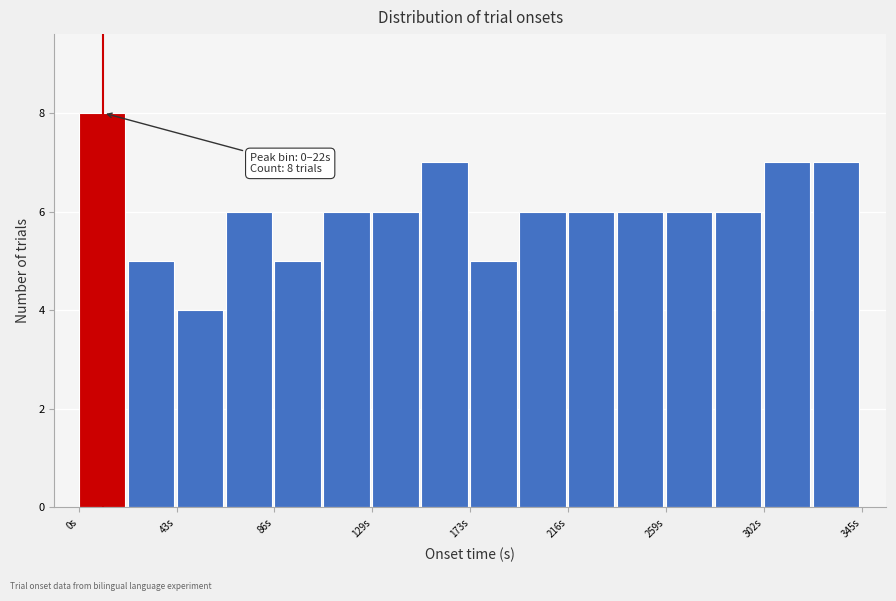

Over which range of the x-axis is the bar tallest?

0 to 20